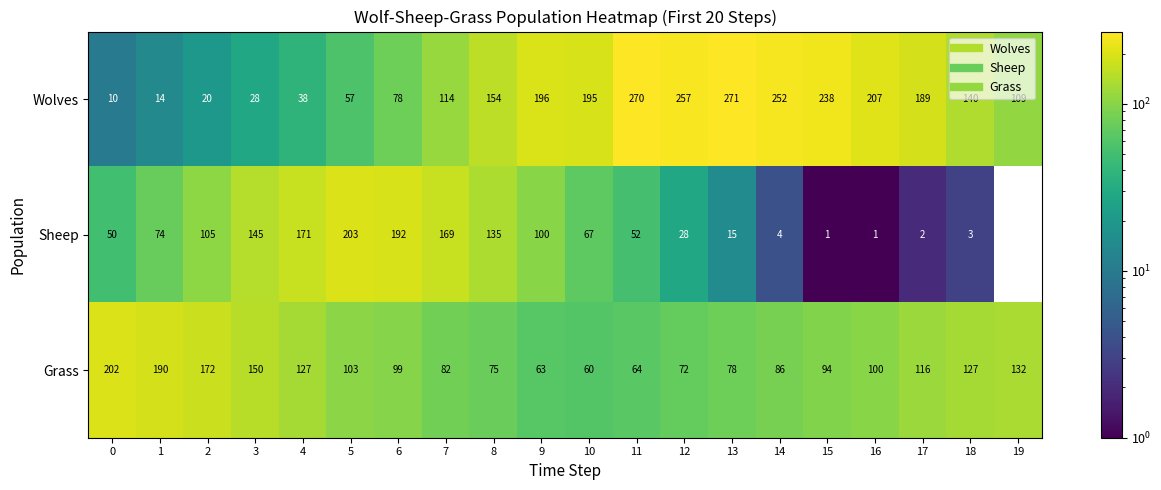

At how many categories does at least one series exceed 170?

15